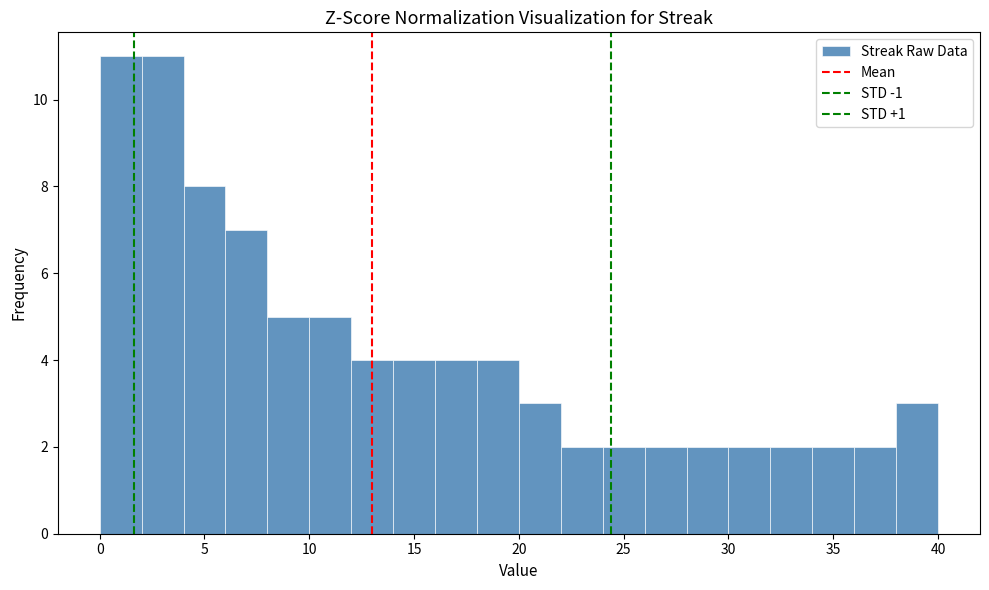

Reading left to right, list every bar in this chart as the range it spans on the x-axis followed by its height. The values are not printed on the chart, so give them approximately, as read against the axis.

0 to 2: 11
2 to 4: 11
4 to 6: 8
6 to 8: 7
8 to 10: 5
10 to 12: 5
12 to 14: 4
14 to 16: 4
16 to 18: 4
18 to 20: 4
20 to 22: 3
22 to 24: 2
24 to 26: 2
26 to 28: 2
28 to 30: 2
30 to 32: 2
32 to 34: 2
34 to 36: 2
36 to 38: 2
38 to 40: 3